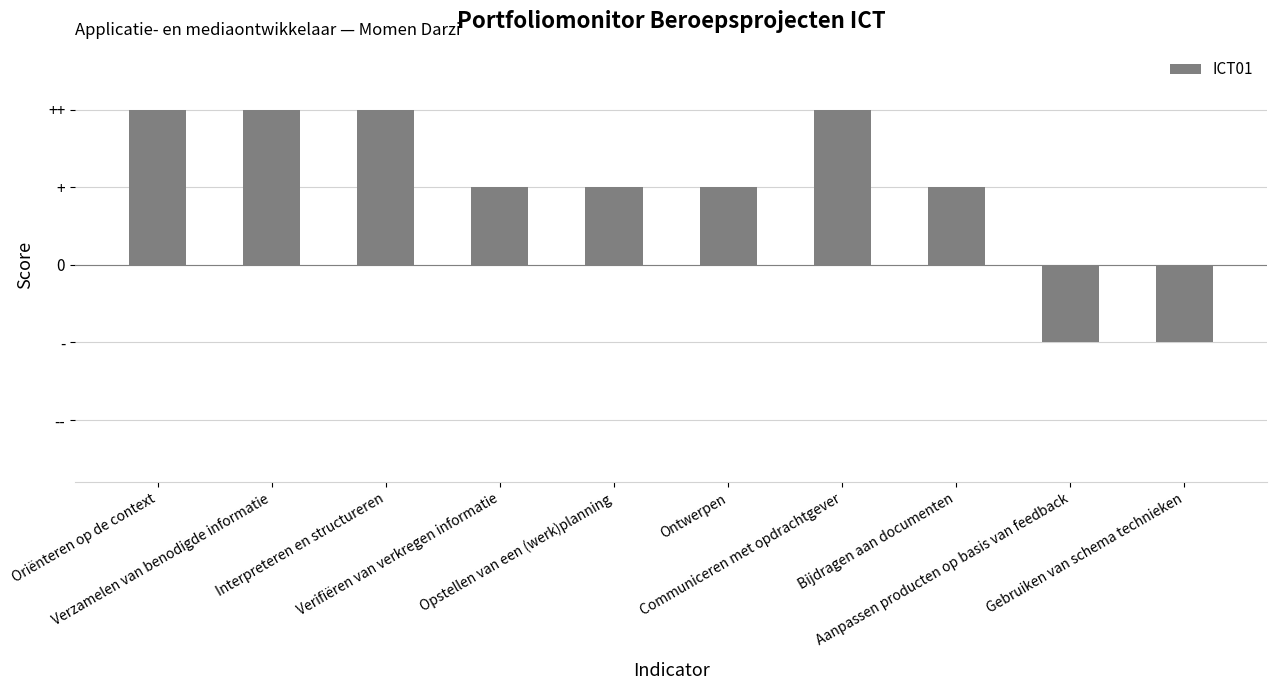

How many data points are less than 1?

2